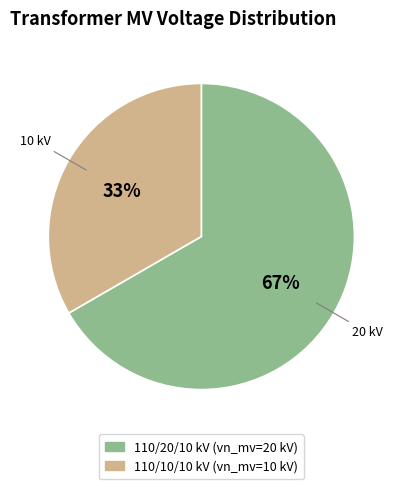

To the nearest percent, what is the average slice percentage?

50%